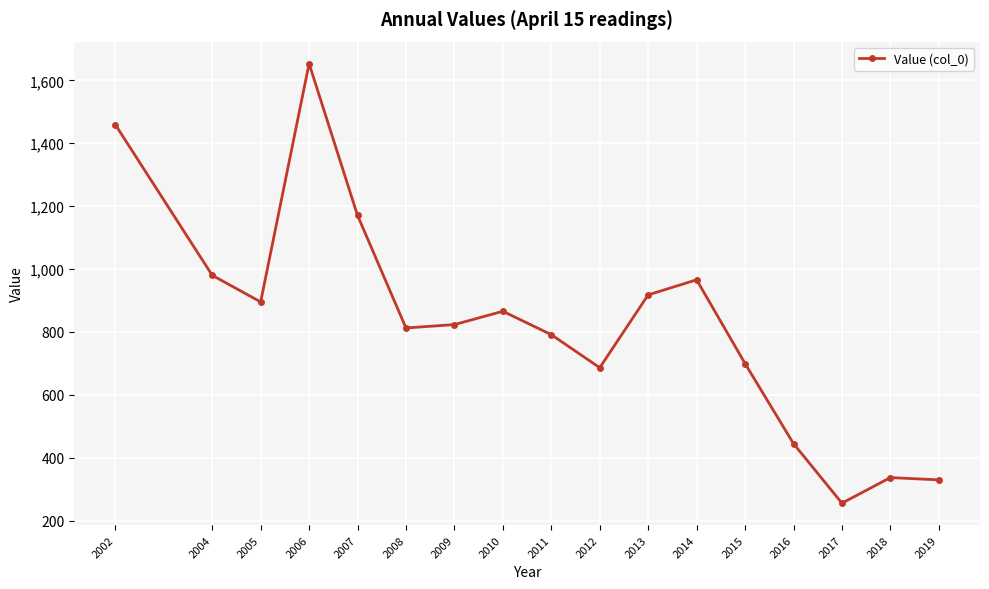

Reading right to left, transcribe all the data shown in this chart.

2019=329.3	2018=336.5	2017=255.2	2016=444.5	2015=699.3	2014=965.7	2013=917.7	2012=686.1	2011=791.2	2010=865.5	2009=823.2	2008=812.5	2007=1170.5	2006=1653.4	2005=895.2	2004=980.0	2002=1459.2